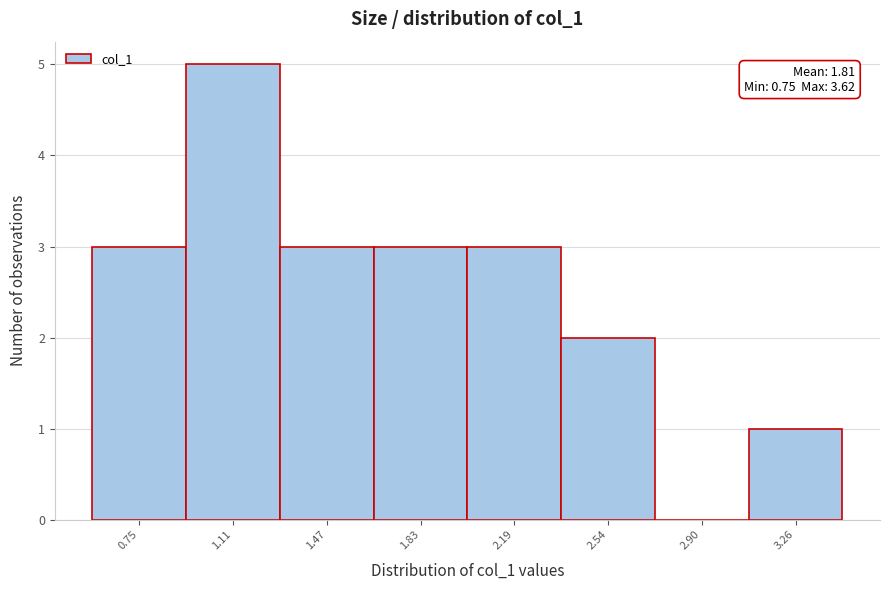

Reading left to right, transcribe all the data shown in this chart.

0.75=3	1.11=5	1.47=3	1.83=3	2.19=3	2.54=2	2.90=0	3.26=1